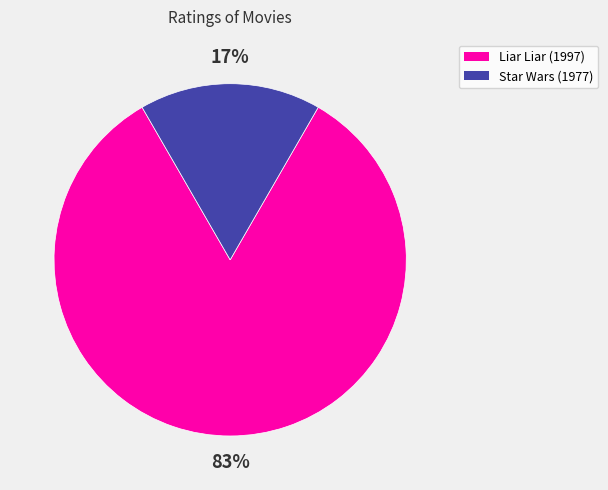

How many segments does this pie chart have?

2